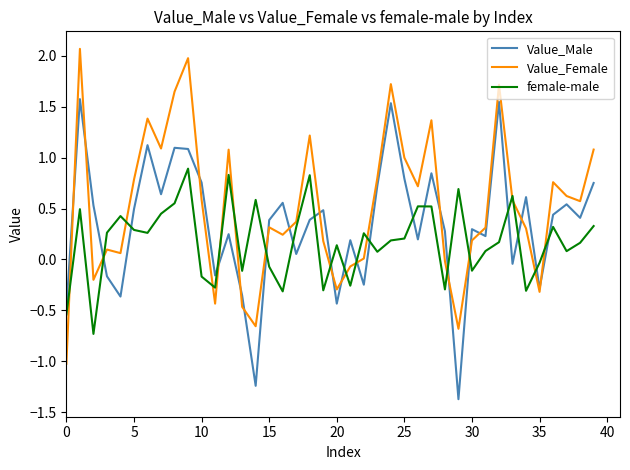

What is the highest value of the Value_Female series?

2.1